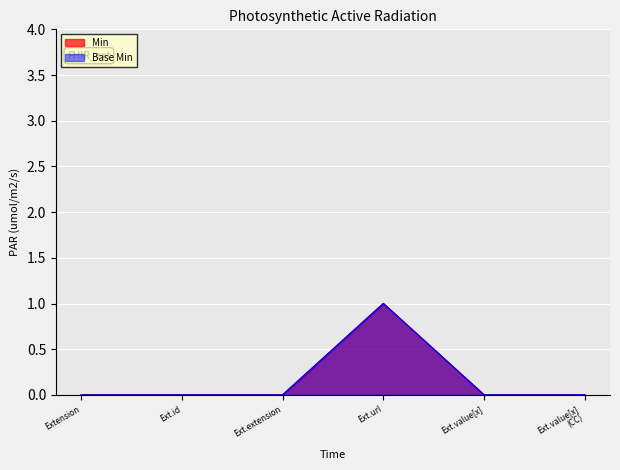

How many distinct data groups are displayed?

2